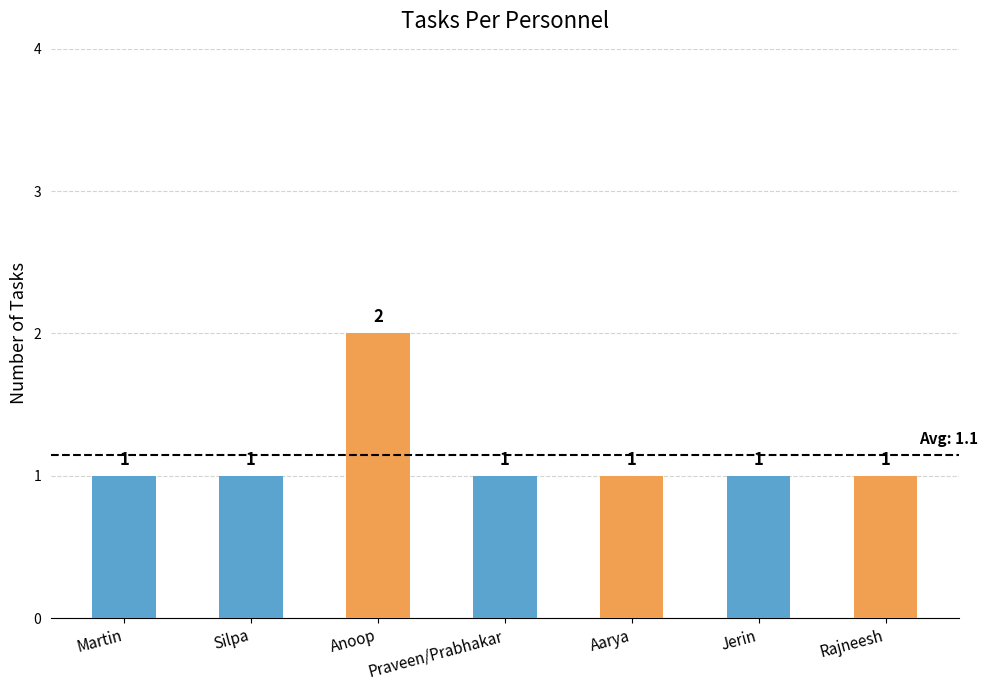

The value at Rajneesh is 2. True or false?

False